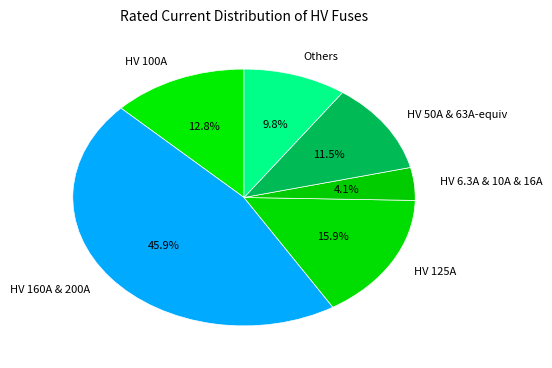

What portion of the pie excludes HV 100A?

87.2%